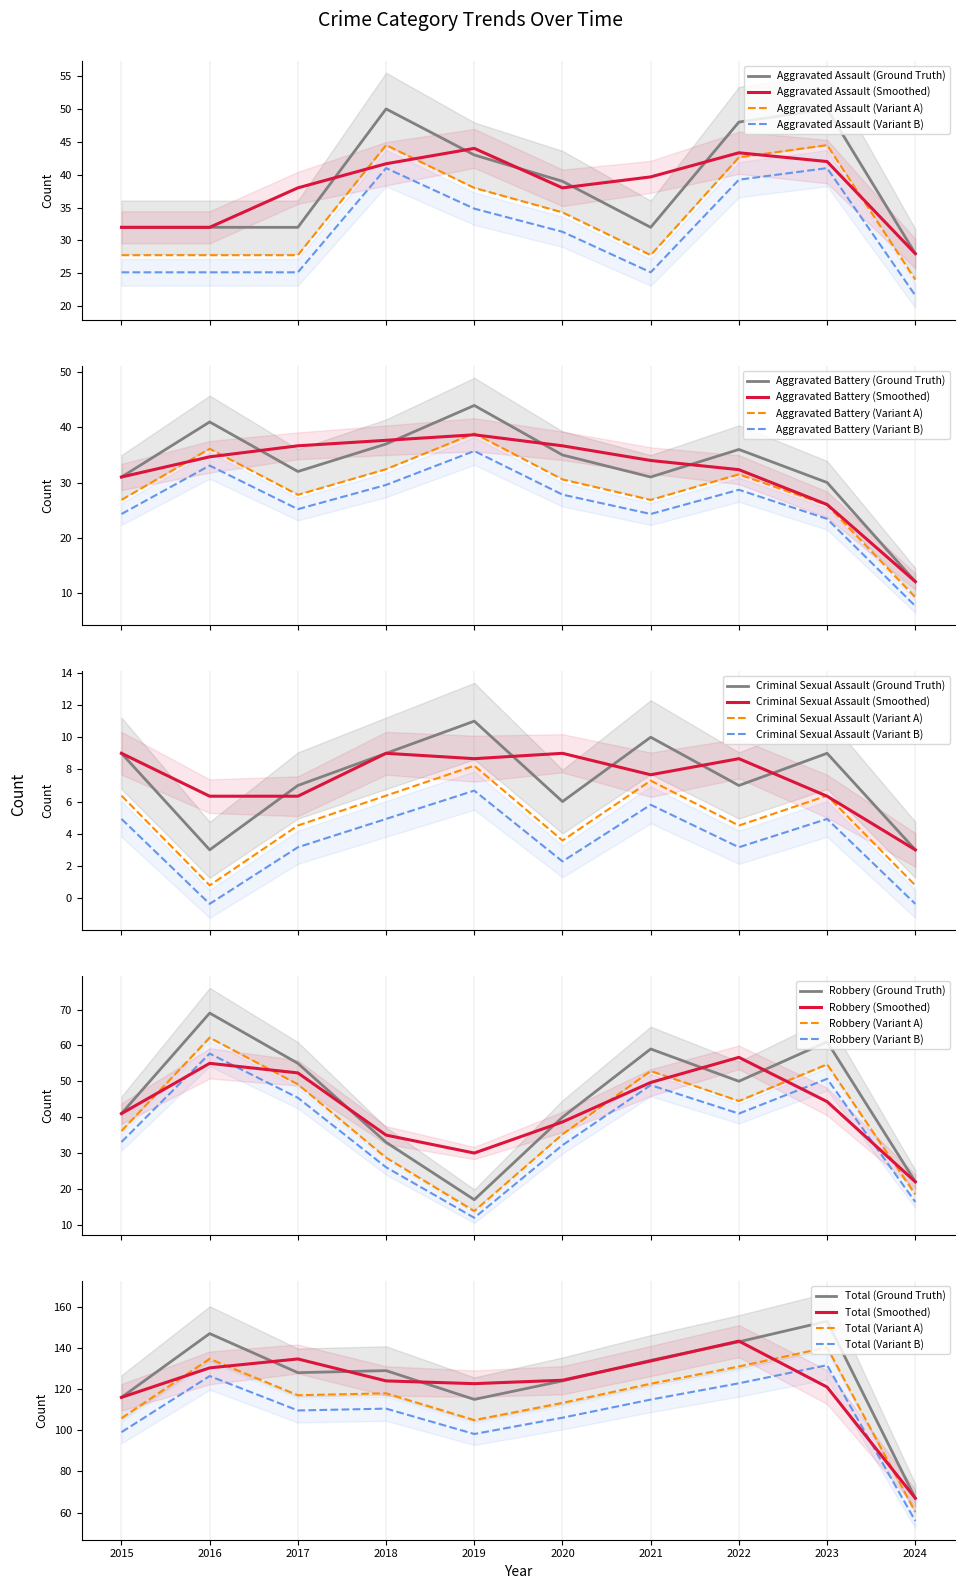

Where is the first local maximum for Robbery?

2016